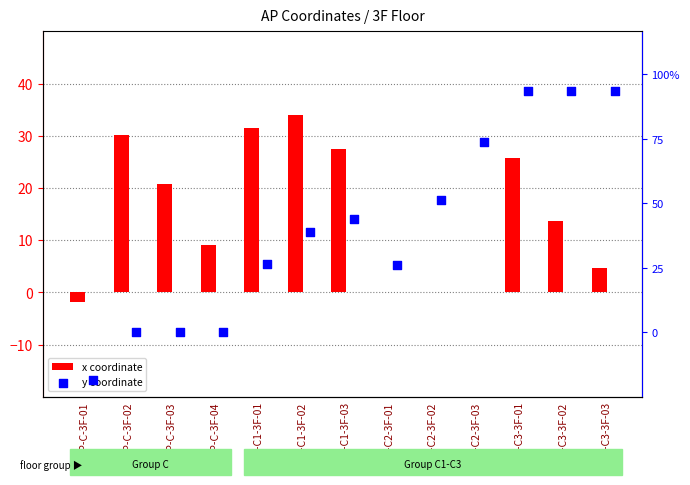

At how many categories does at least one series exceed 55?

3